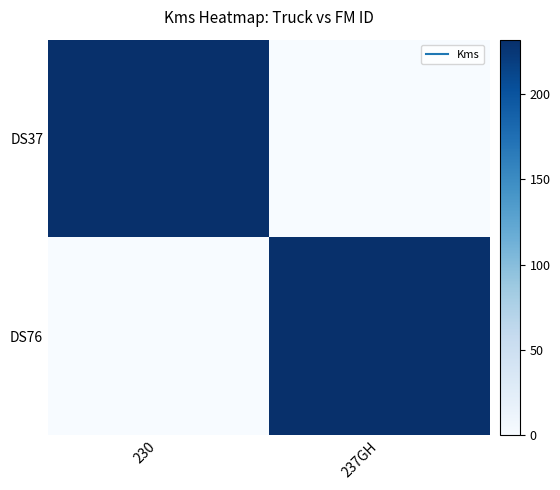

At how many categories does at least one series exceed 125?

2